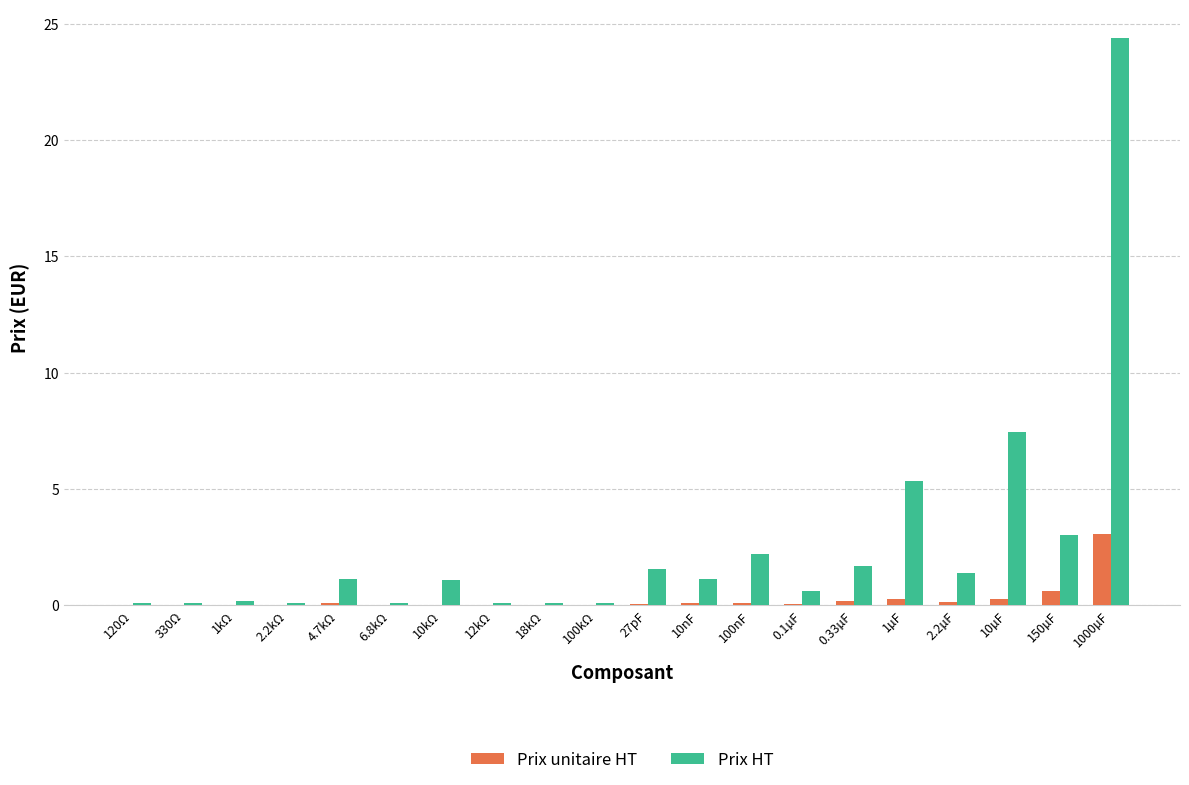

What is the sum of all Prix HT values?

51.8